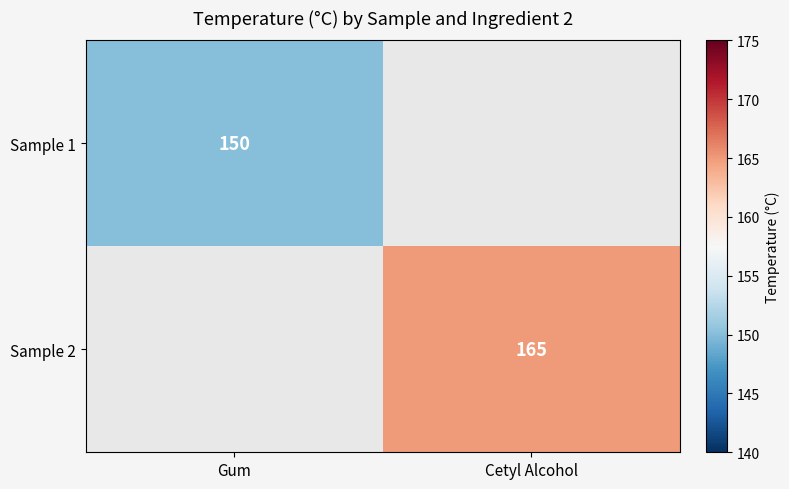

At which category does the chart reach its minimum across all series?

Gum